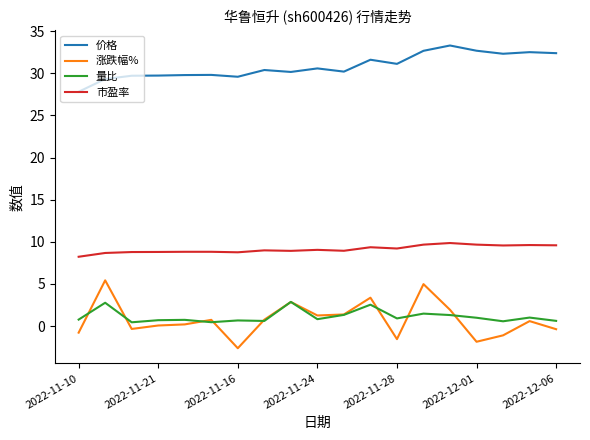

True or false: 市盈率 and 价格 cross at least once.

False